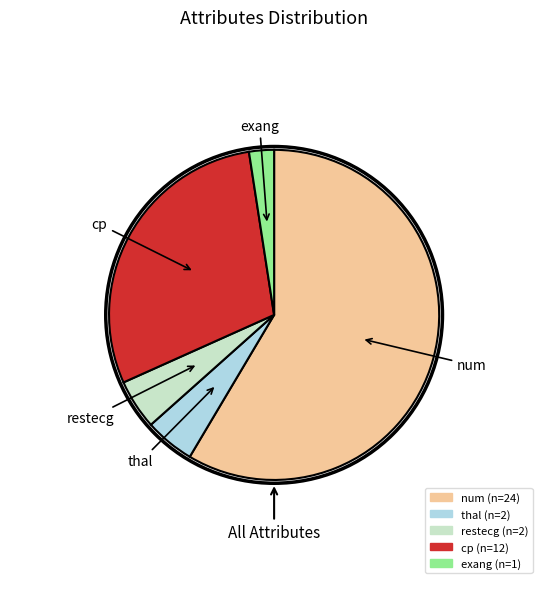

True or false: restecg accounts for 5% of the total.

True